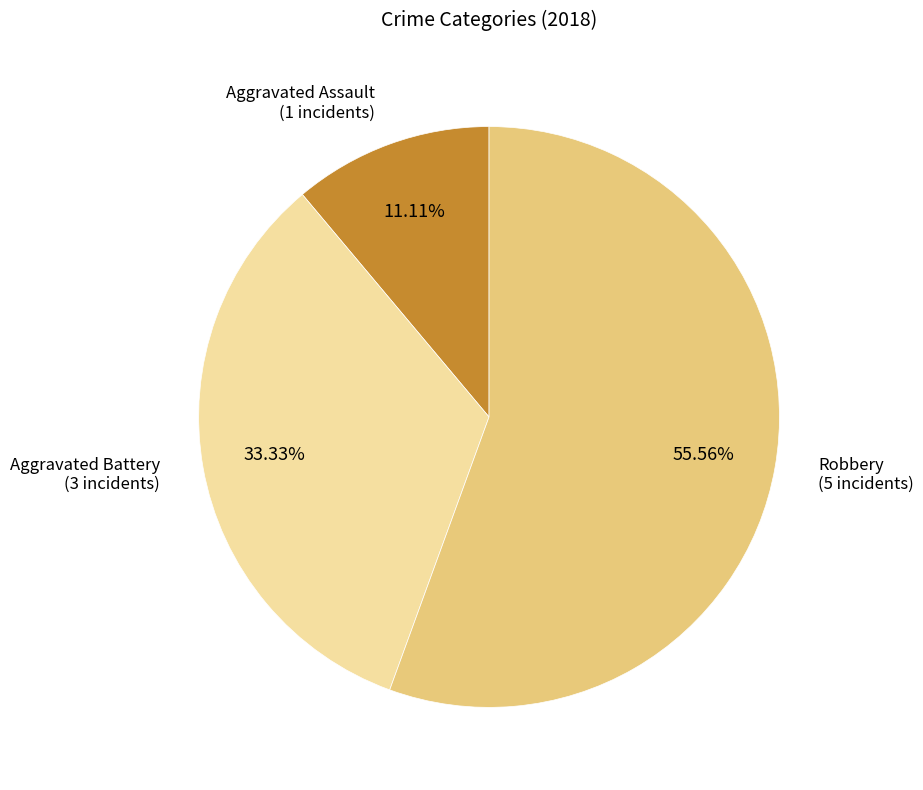

Is there a majority slice in this chart?

Yes